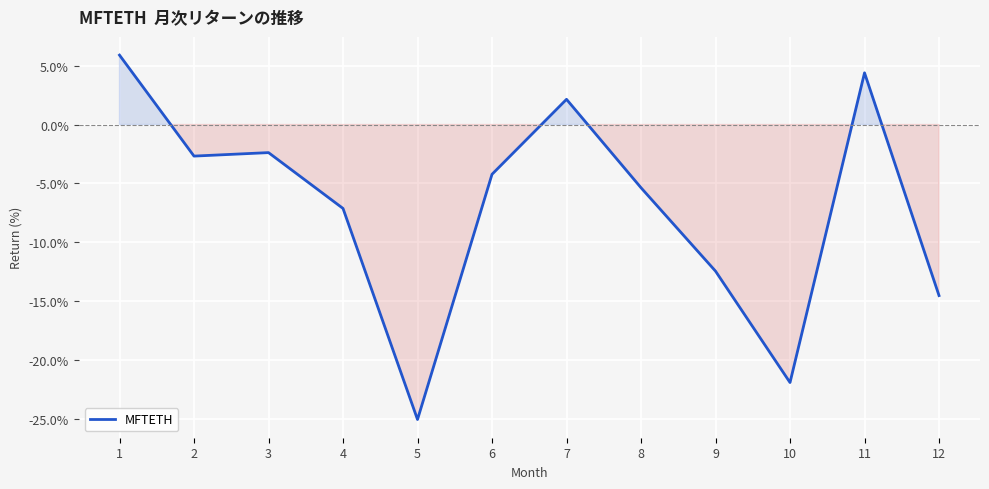

List the labels in order of value, smallest first.

5, 10, 12, 9, 4, 8, 6, 2, 3, 7, 11, 1